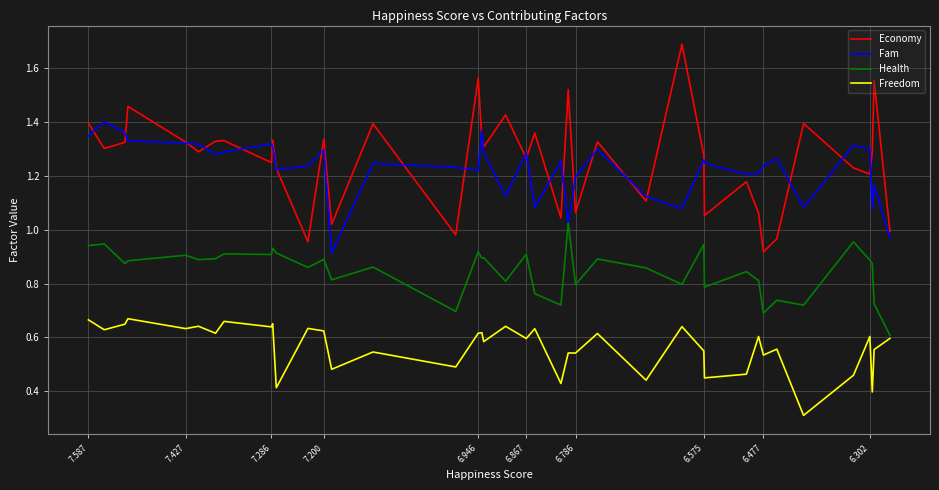

How many values in the Economy series are below 1?

5